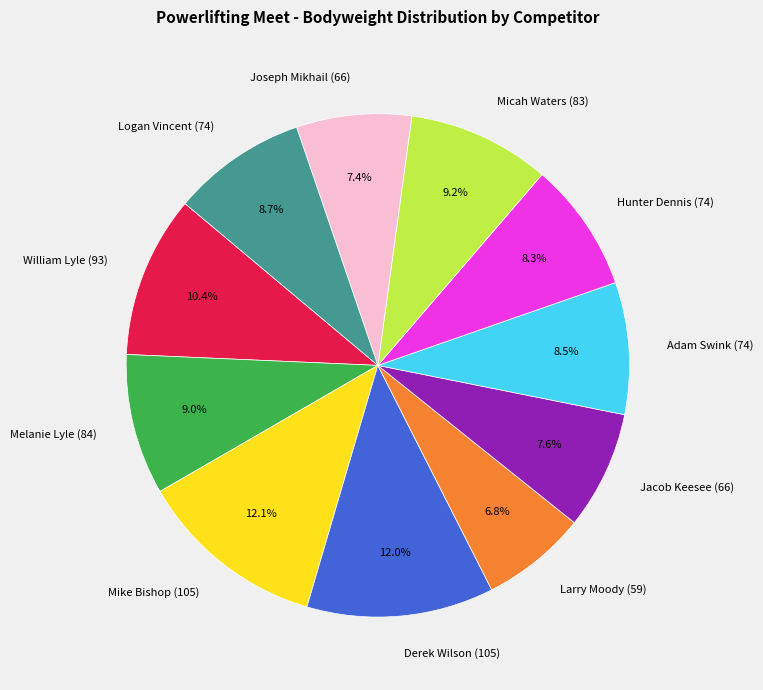

To the nearest percent, what is the combined percentage of Micah Waters (83) and William Lyle (93)?

20%